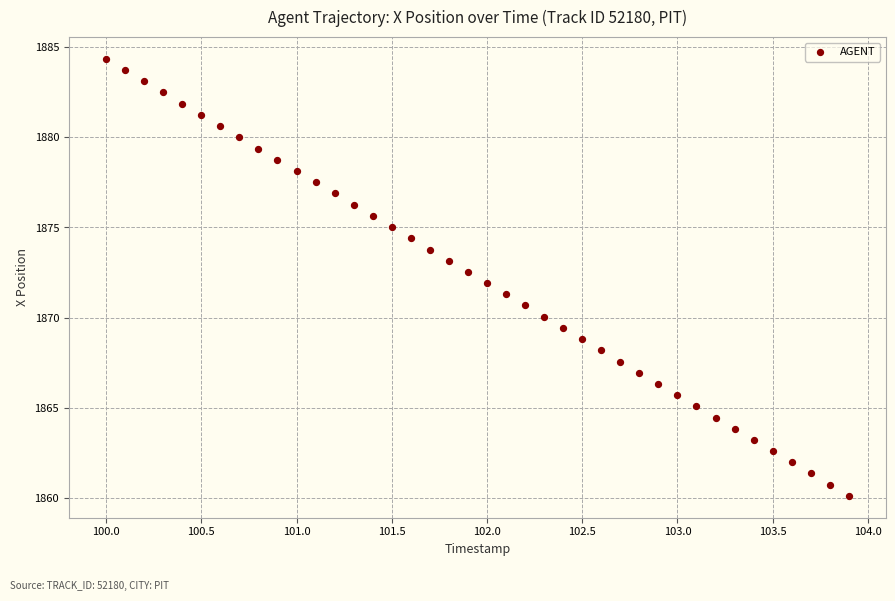

What is the range of X values (max minus min)?

3.9